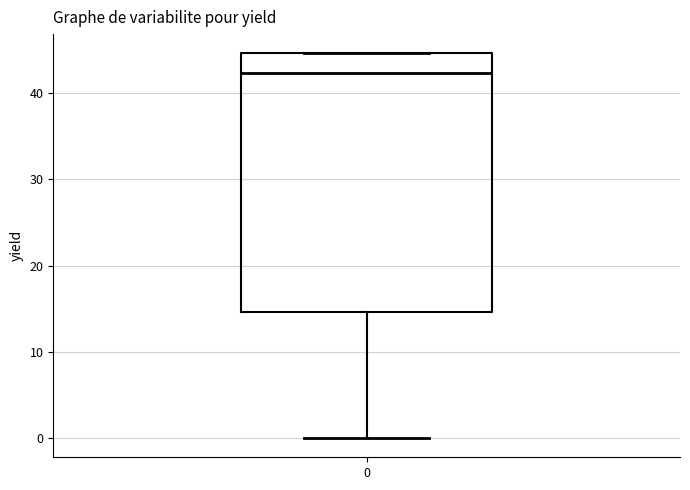

Read this box plot against the y-axis: the position of the median line, the range covered by the box, and the ends of both whiskers. The values are not printed on the chart, so give them approximately, as read against the axis.

median 42, box 15 to 45, whiskers 0 to 45